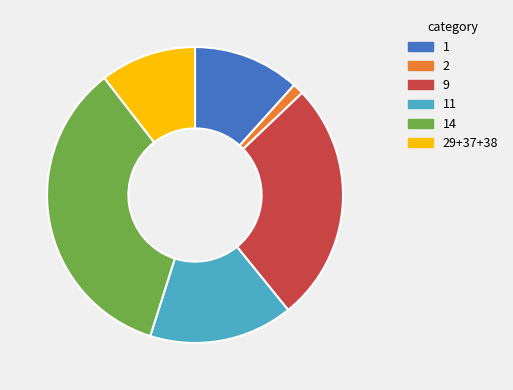

The 2 slice represents 13% of the pie. True or false?

False